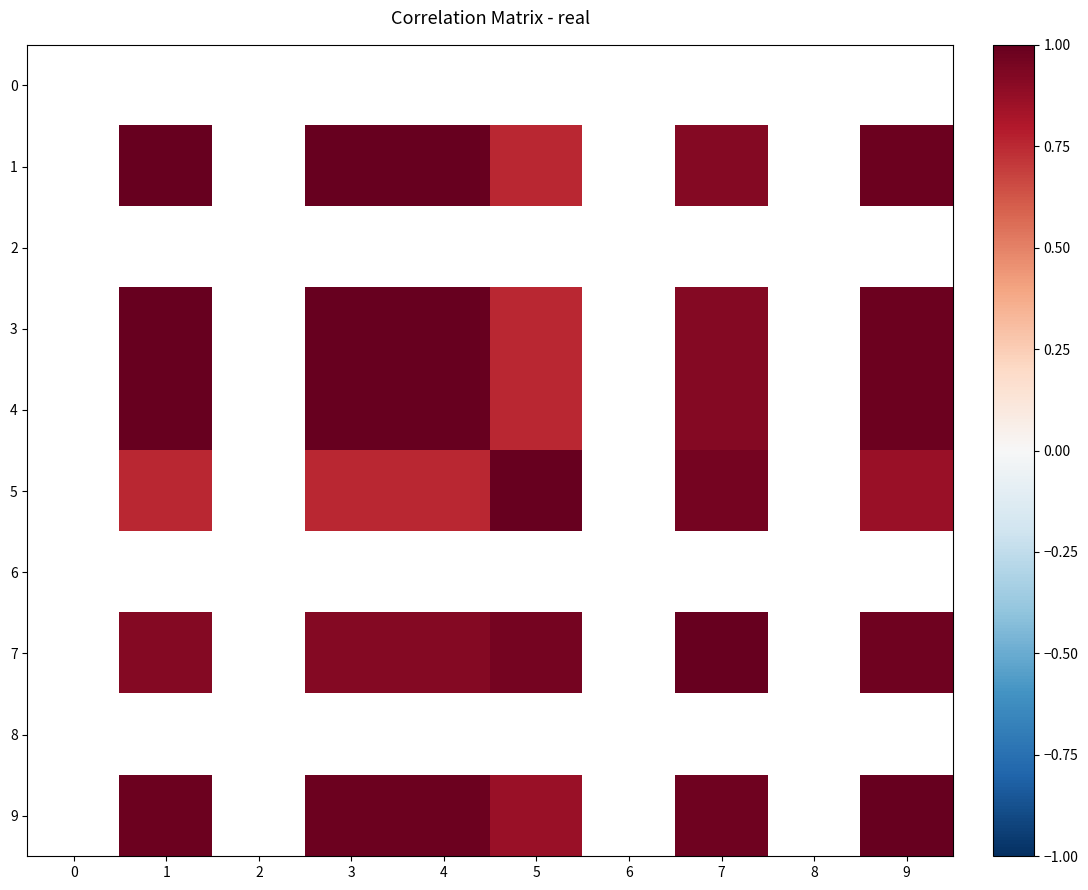

Is the value of 7 at 3 greater than the value of 8 at 0?

No